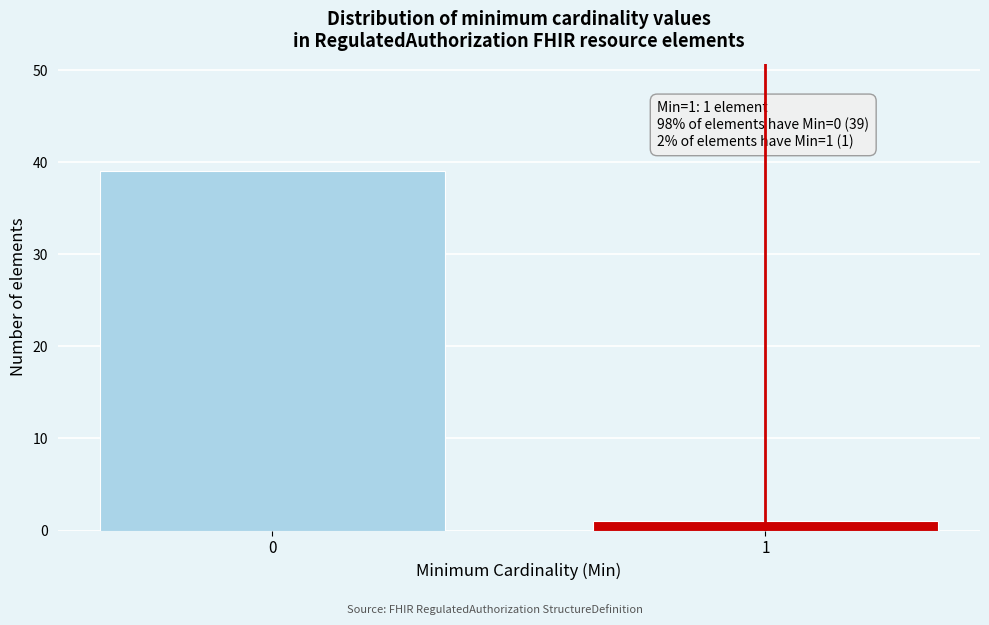

Reading right to left, what are all the values shown in this chart?

1=1	0=39